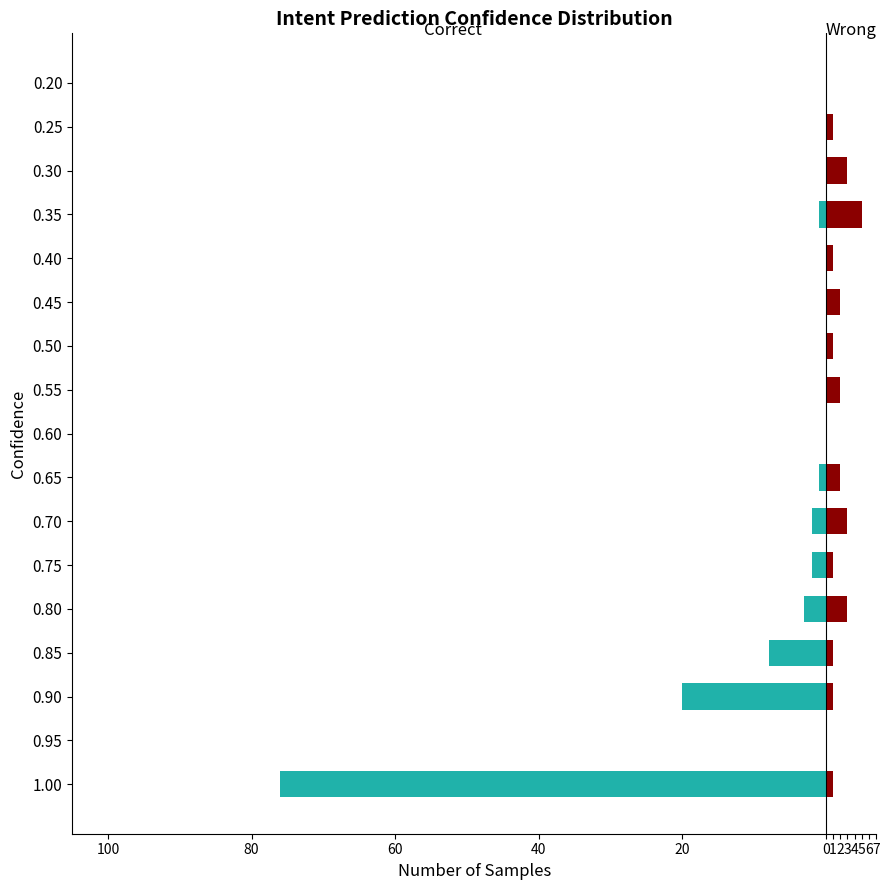

At how many categories does at least one series exceed -26?

17